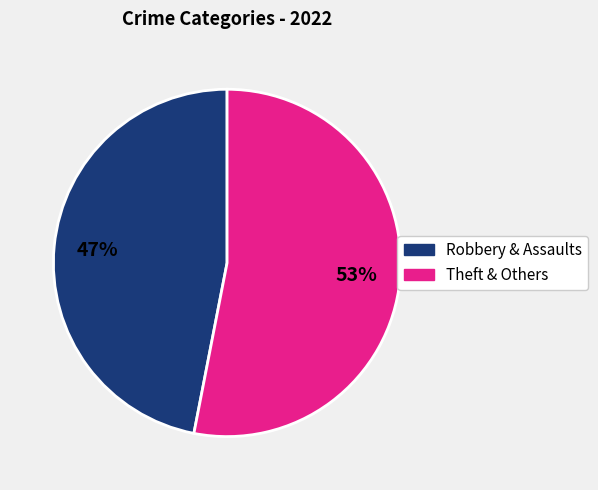

Does any single category account for the majority?

Yes